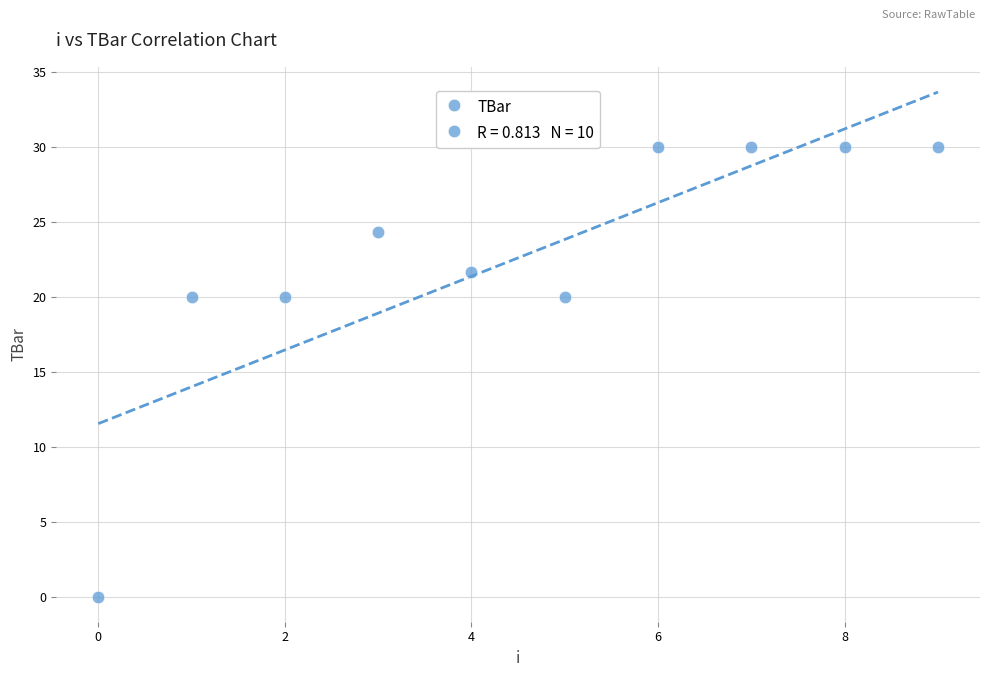

What is the range of Y values (max minus min)?

30.0